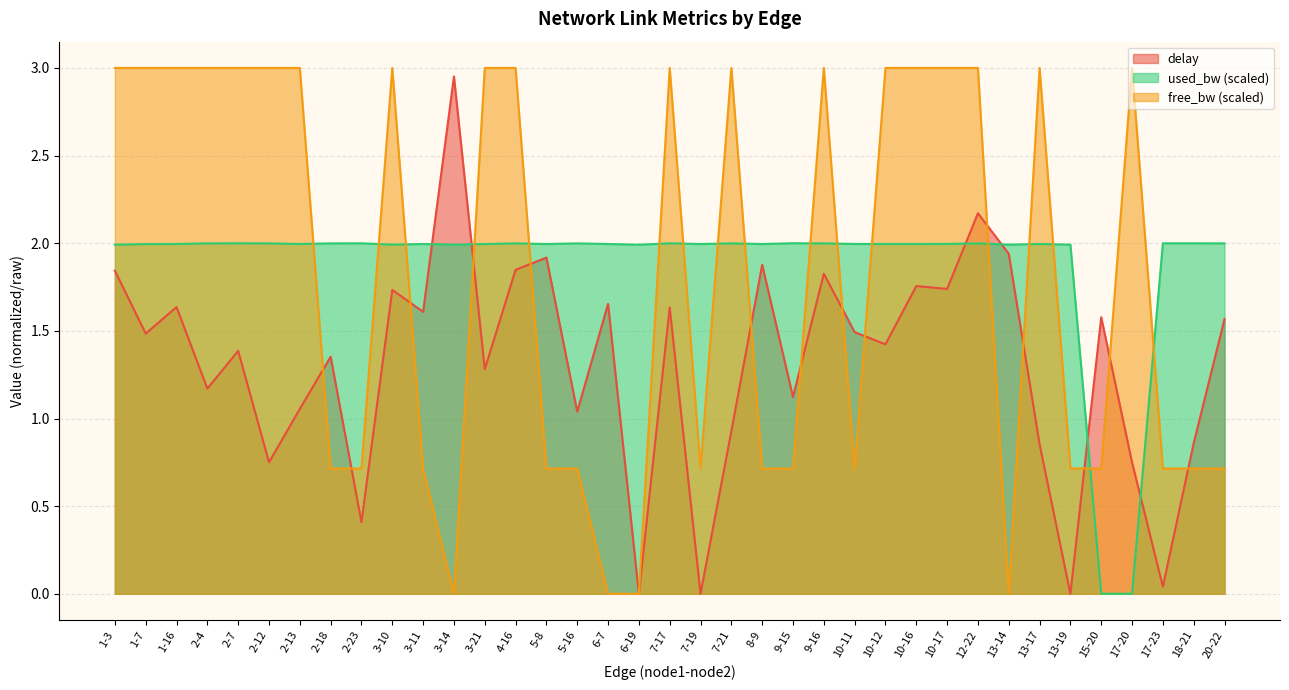

Reading left to right, list all the values displayed in this chart.

delay: 1-3=1.8	1-7=1.5	1-16=1.6	2-4=1.2	2-7=1.4	2-12=0.8	2-13=1.1	2-18=1.4	2-23=0.4	3-10=1.7	3-11=1.6	3-14=3.0	3-21=1.3	4-16=1.8	5-8=1.9	5-16=1.0	6-7=1.7	6-19=0.0	7-17=1.6	7-19=0.0	7-21=0.9	8-9=1.9	9-15=1.1	9-16=1.8	10-11=1.5	10-12=1.4	10-16=1.8	10-17=1.7	12-22=2.2	13-14=1.9	13-17=0.9	13-19=0.0	15-20=1.6	17-20=0.7	17-23=0.0	18-21=0.9	20-22=1.6
free_bw_norm: 1-3=3.0	1-7=3.0	1-16=3.0	2-4=3.0	2-7=3.0	2-12=3.0	2-13=3.0	2-18=0.7	2-23=0.7	3-10=3.0	3-11=0.7	3-14=0.0	3-21=3.0	4-16=3.0	5-8=0.7	5-16=0.7	6-7=0.0	6-19=0.0	7-17=3.0	7-19=0.7	7-21=3.0	8-9=0.7	9-15=0.7	9-16=3.0	10-11=0.7	10-12=3.0	10-16=3.0	10-17=3.0	12-22=3.0	13-14=0.0	13-17=3.0	13-19=0.7	15-20=0.7	17-20=3.0	17-23=0.7	18-21=0.7	20-22=0.7
used_bw: 1-3=2.0	1-7=2.0	1-16=2.0	2-4=2.0	2-7=2.0	2-12=2.0	2-13=2.0	2-18=2.0	2-23=2.0	3-10=2.0	3-11=2.0	3-14=2.0	3-21=2.0	4-16=2.0	5-8=2.0	5-16=2.0	6-7=2.0	6-19=2.0	7-17=2.0	7-19=2.0	7-21=2.0	8-9=2.0	9-15=2.0	9-16=2.0	10-11=2.0	10-12=2.0	10-16=2.0	10-17=2.0	12-22=2.0	13-14=2.0	13-17=2.0	13-19=2.0	15-20=0.0	17-20=0.0	17-23=2.0	18-21=2.0	20-22=2.0